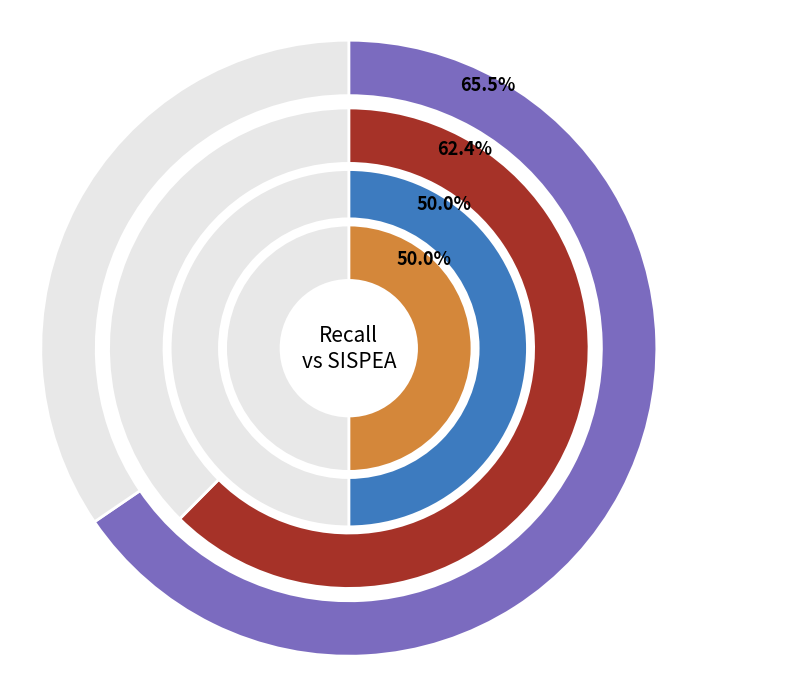

Does benchmark_table_32 account for over 50% of the chart?

No